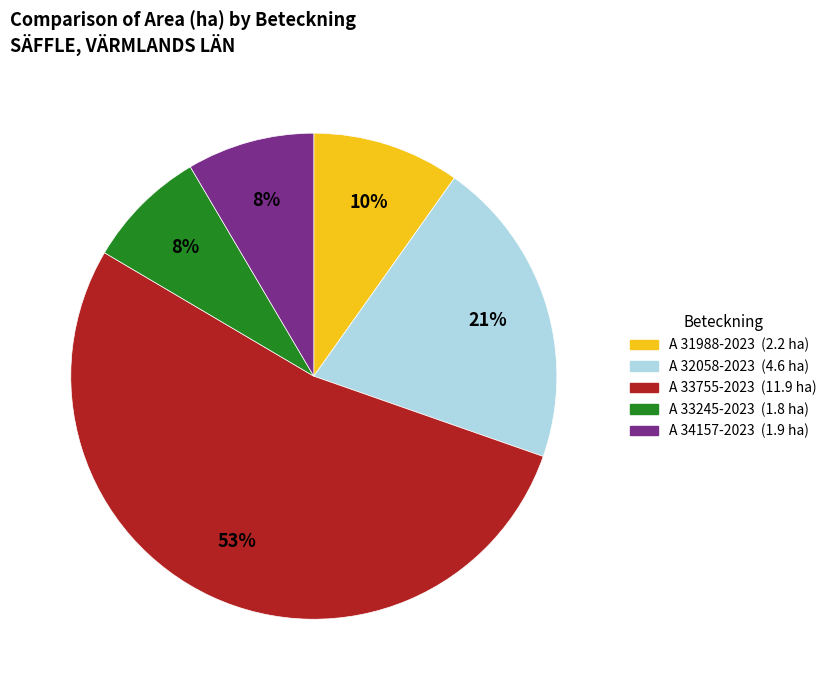

Is it true that A 32058-2023 is 21% of the pie?

True